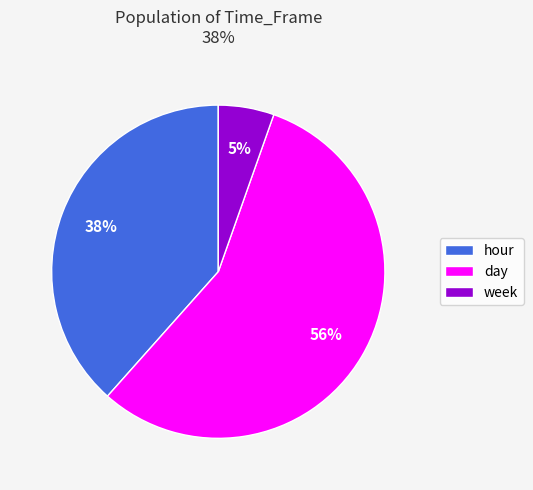

Is it true that hour is 38% of the pie?

True